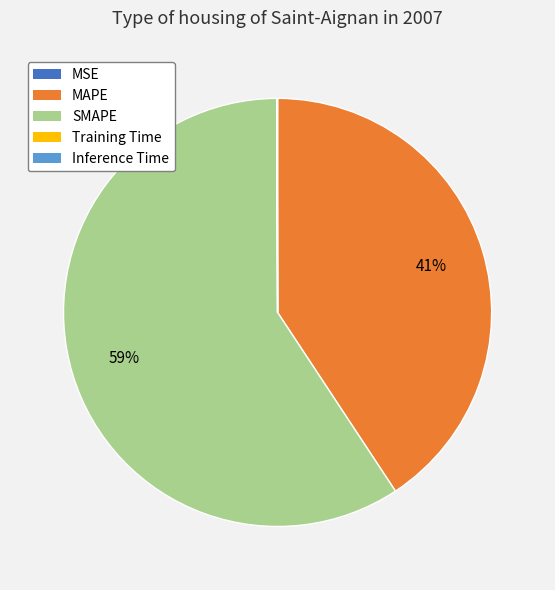

To the nearest percent, what percentage of the pie is MAPE?

41%